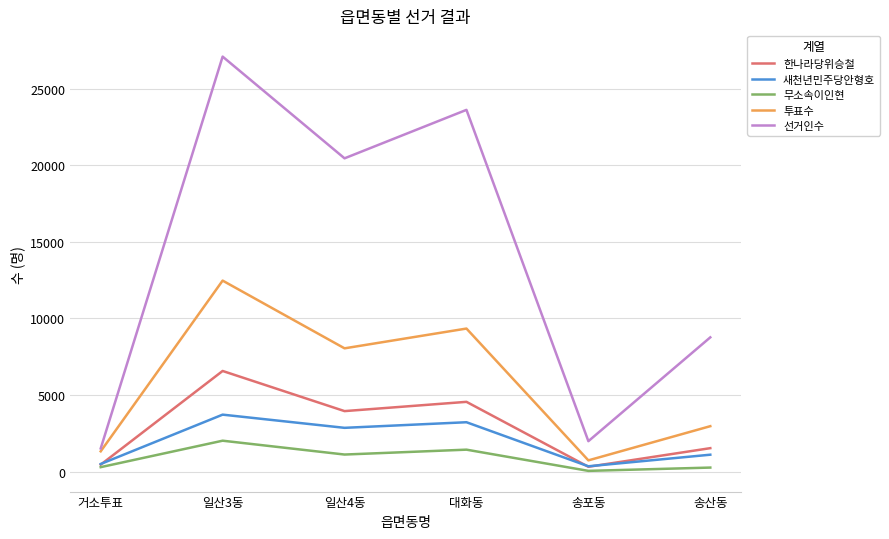

How many lines are shown in the chart?

5